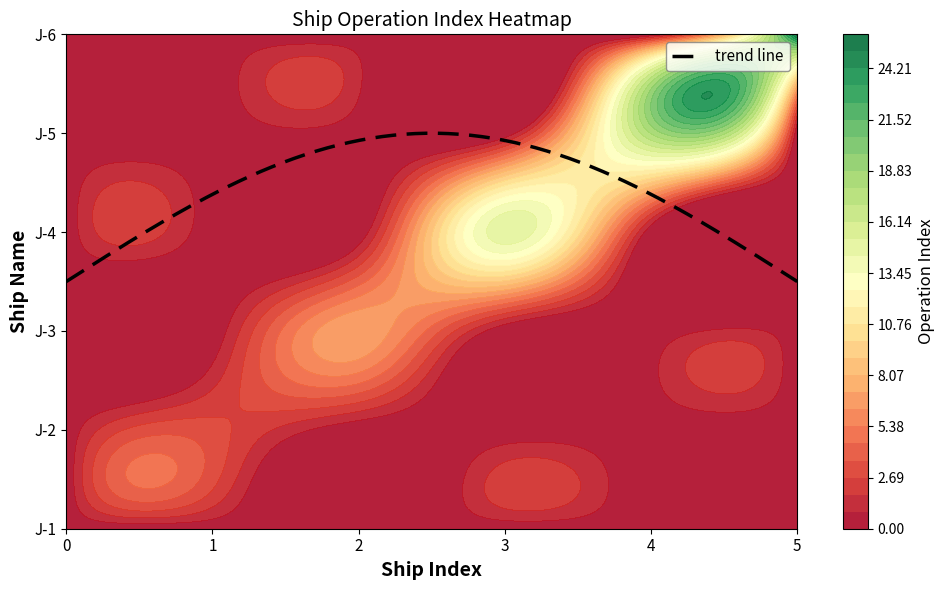

What is the difference between the highest and lowest values at 1?

3